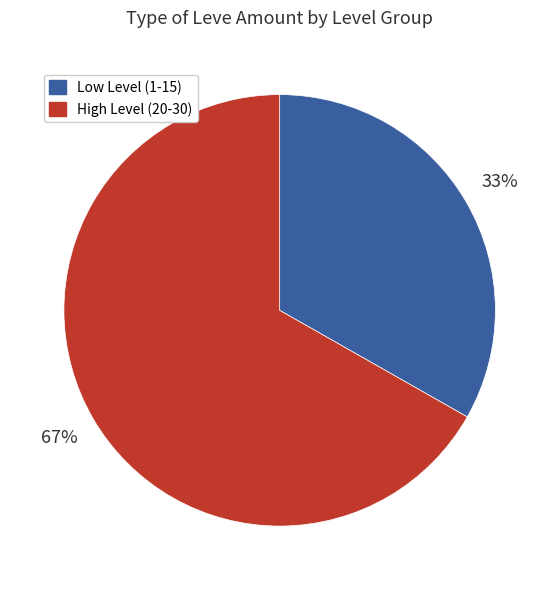

To the nearest percent, what is the difference between the largest and smallest slice percentages?

34%